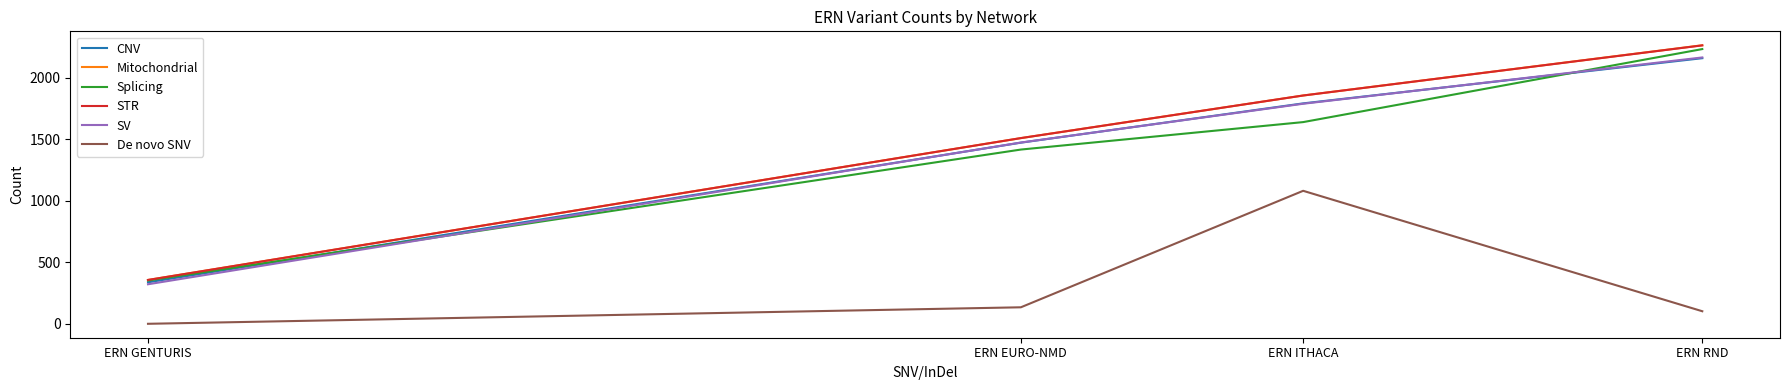

True or false: De novo SNV and SV intersect in this chart.

False